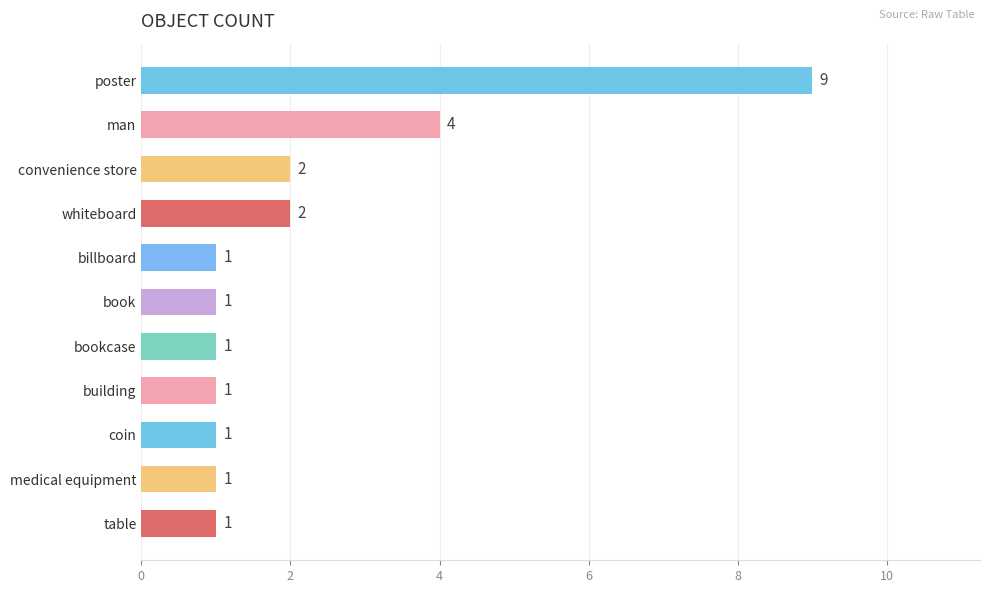

The value at medical equipment is 1. True or false?

True